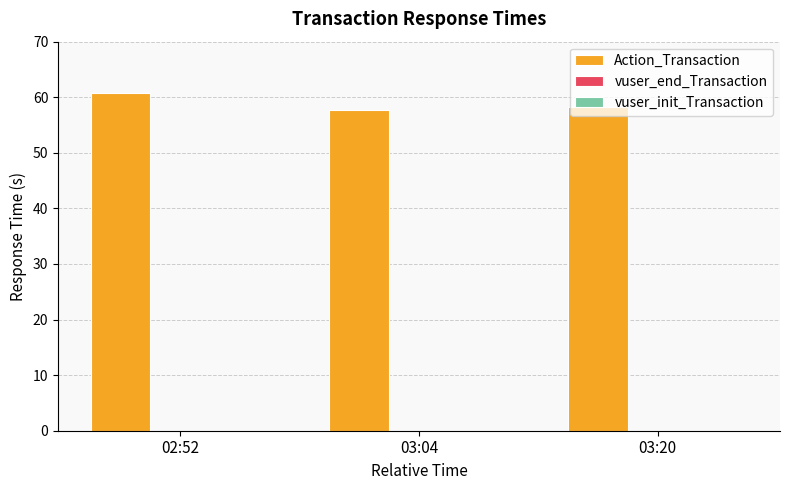

What is the minimum value shown in the chart?

57.8